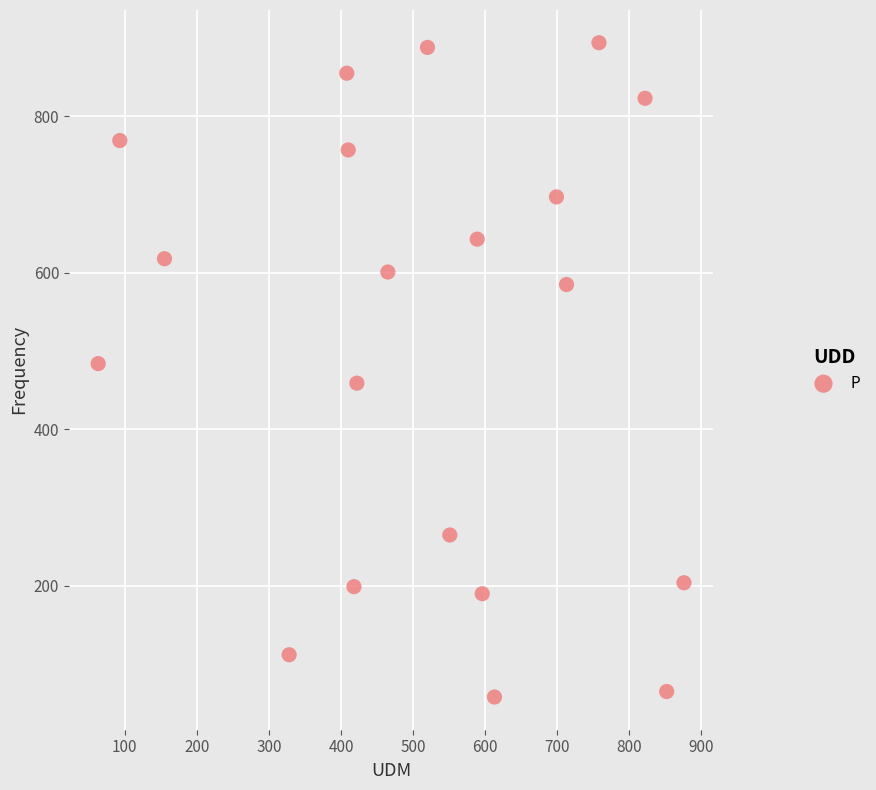

What is the range of X values (max minus min)?

813